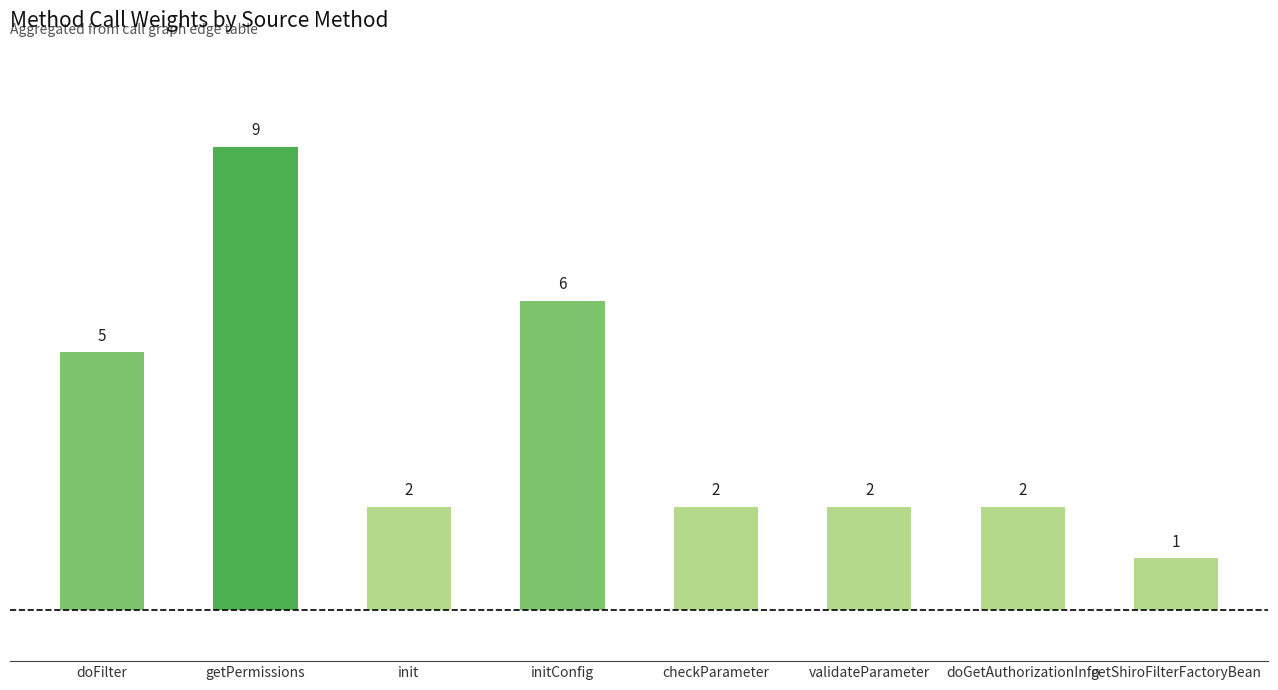

Reading left to right, what are all the values shown in this chart?

doFilter=5	getPermissions=9	init=2	initConfig=6	checkParameter=2	validateParameter=2	doGetAuthorizationInfo=2	getShiroFilterFactoryBean=1